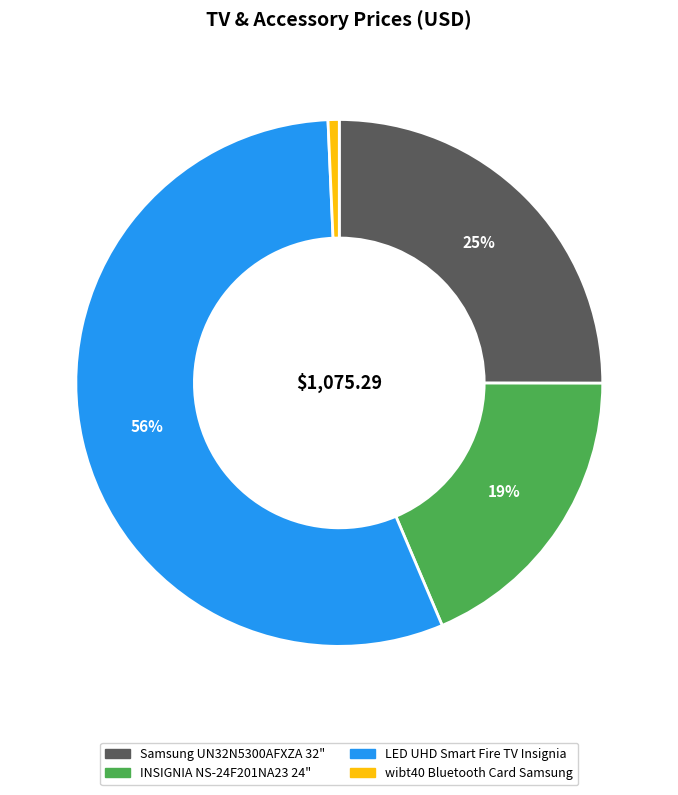

Does LED UHD Smart Fire TV Insignia account for over 50% of the chart?

Yes